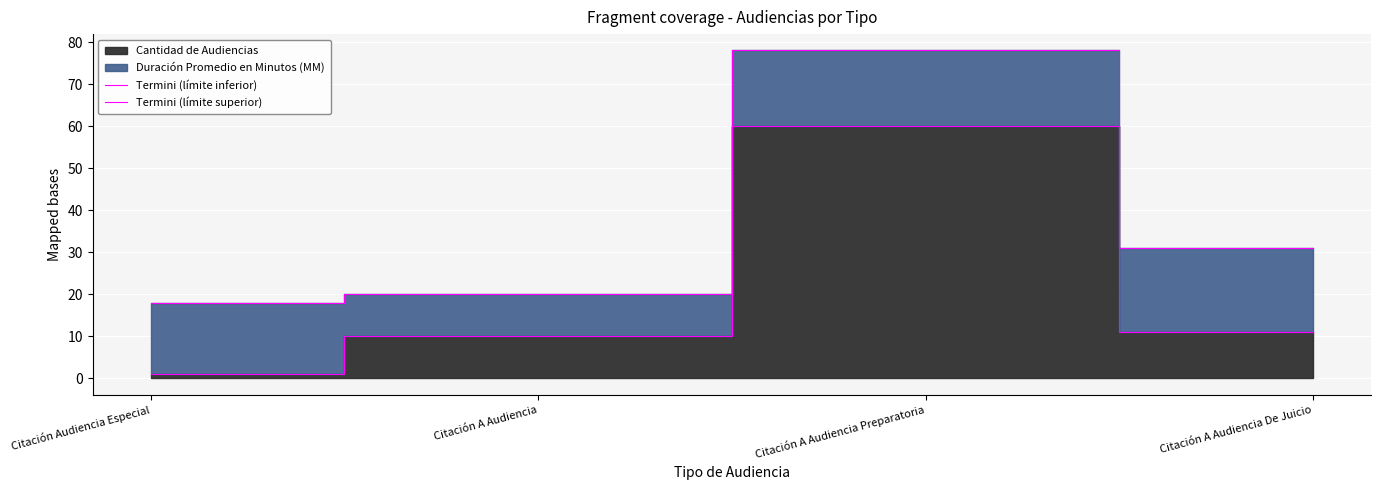

Which series has the largest range (max minus min)?

Termini (límite superior)